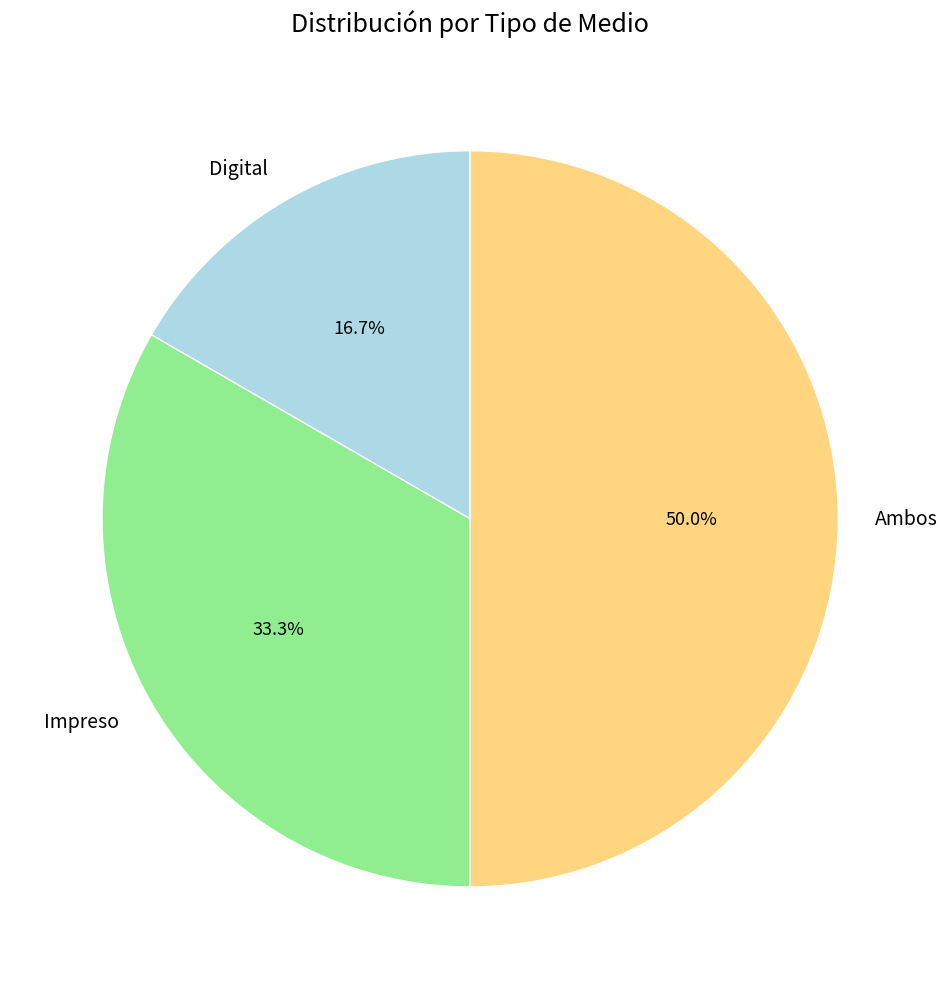

What portion of the pie excludes Impreso?

66.7%